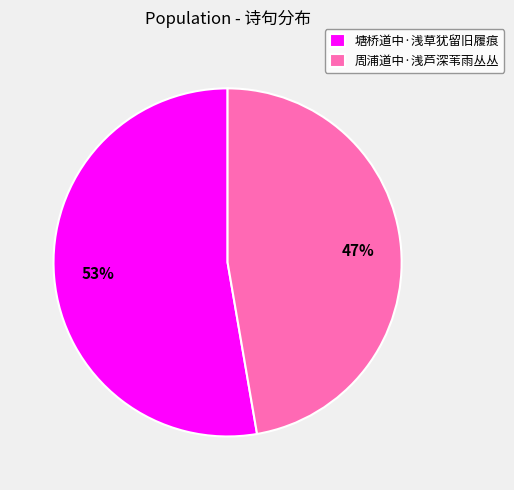

Which category has the smallest portion of the pie?

周浦道中·浅芦深苇雨丛丛